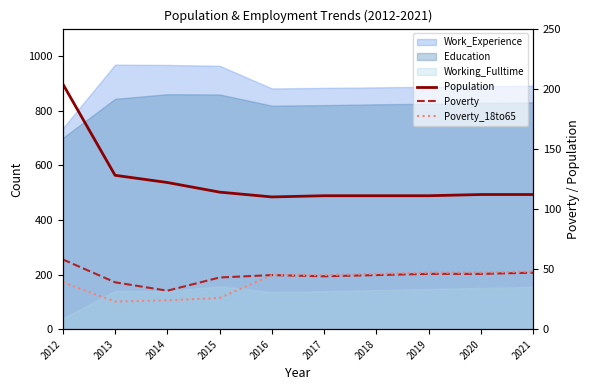

Is it true that Poverty_18to65 equals 42 at 2015?

False